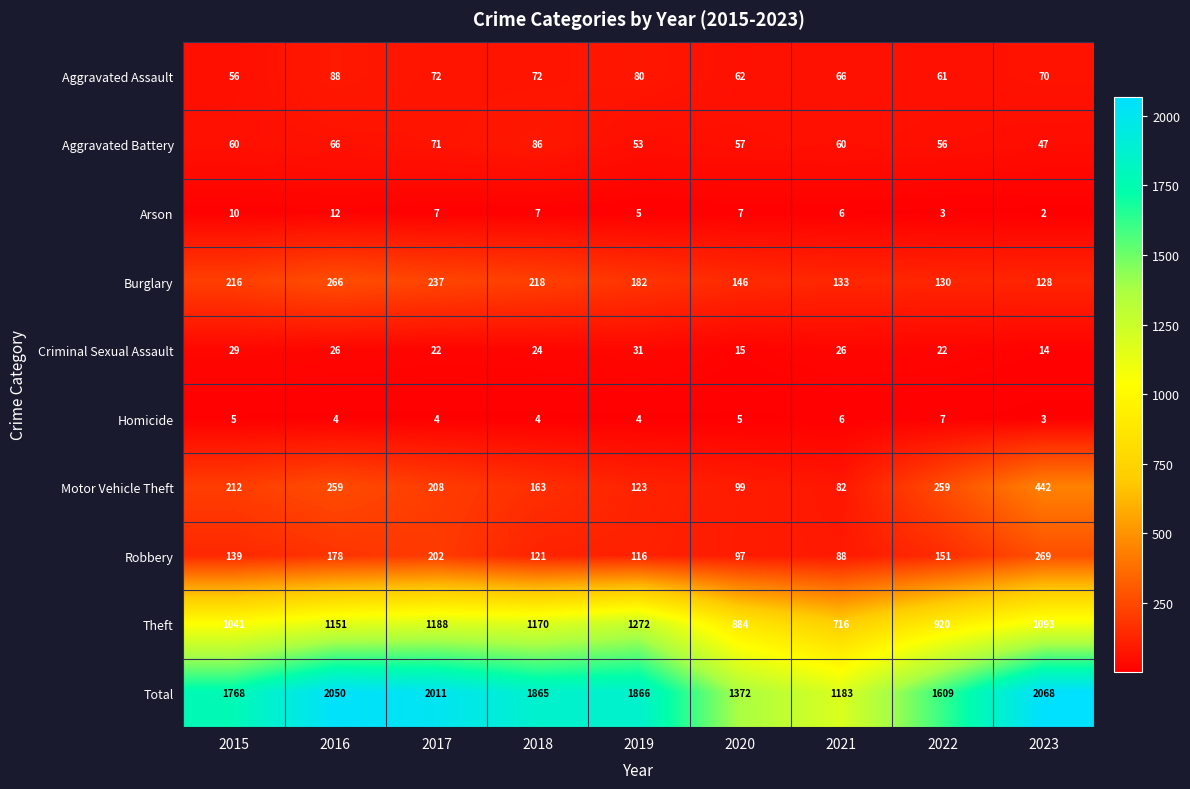

What is the difference between the maximum and second lowest values in the Burglary series?

136